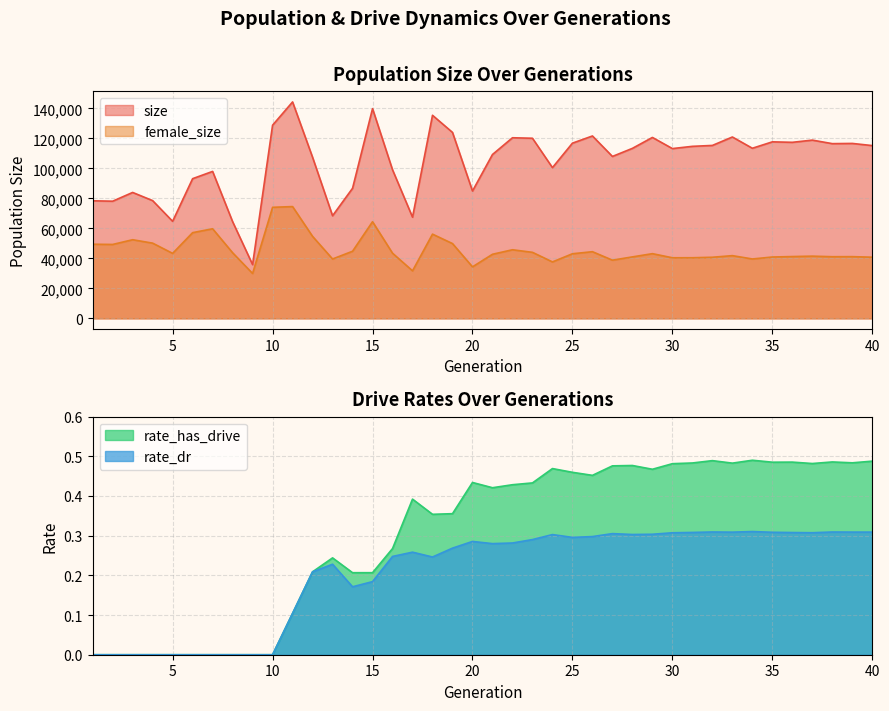

Rank the series at 8 from highest to lowest value.

size, female_size, rate_has_drive, rate_dr